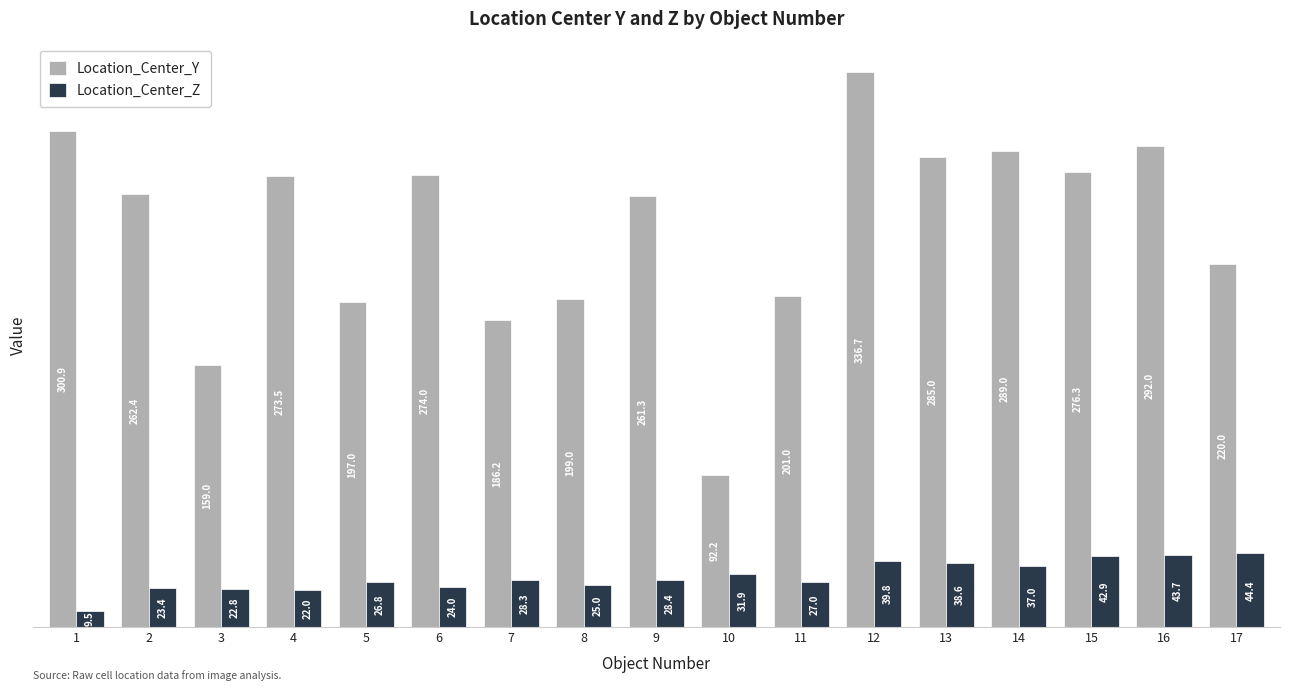

Rank the series at 9 from highest to lowest value.

Location_Center_Y, Location_Center_Z